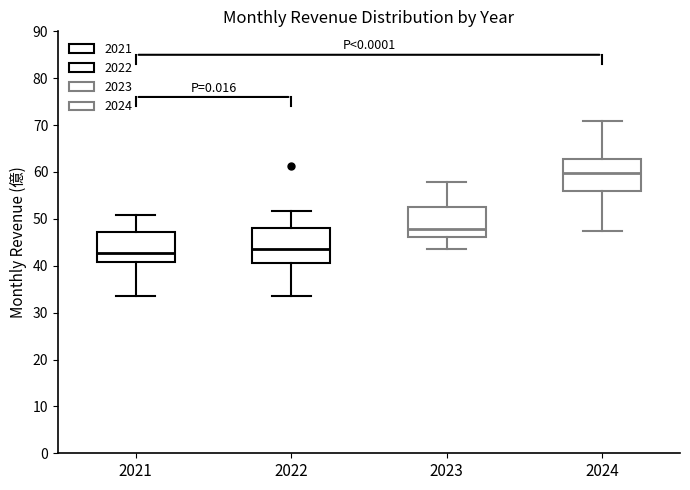

Reading left to right, read every box against the y-axis: the position of its median line, the range the box covers, and the ends of its whiskers. The values are not printed on the chart, so give them approximately, as read against the axis.

2021: median 43, box 41 to 47, whiskers 34 to 51
2022: median 44, box 41 to 48, whiskers 34 to 52
2023: median 48, box 46 to 53, whiskers 43 to 58
2024: median 60, box 56 to 63, whiskers 47 to 71